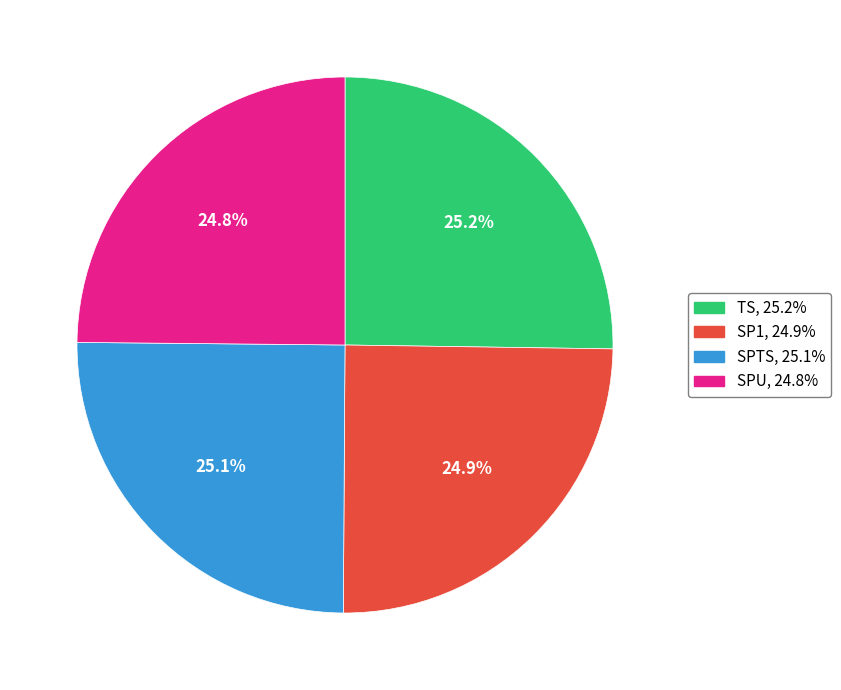

Does SP1 account for over 50% of the chart?

No